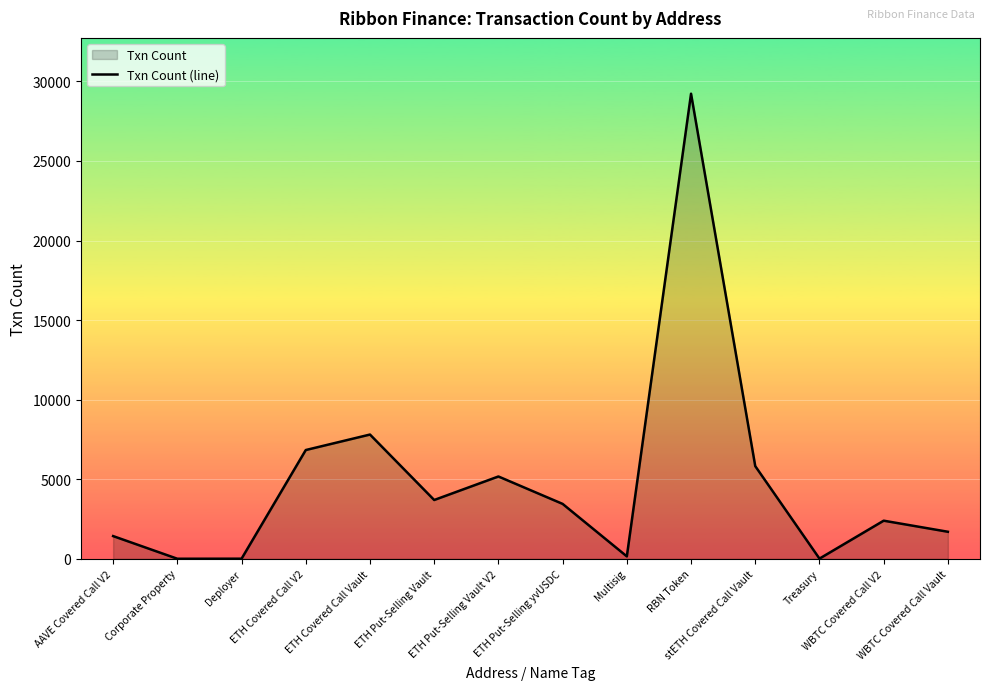

List the labels in order of value, largest first.

RBN Token, ETH Covered Call Vault, ETH Covered Call V2, stETH Covered Call Vault, ETH Put-Selling Vault V2, ETH Put-Selling Vault, ETH Put-Selling yvUSDC, WBTC Covered Call V2, WBTC Covered Call Vault, AAVE Covered Call V2, Multisig, Treasury, Deployer, Corporate Property